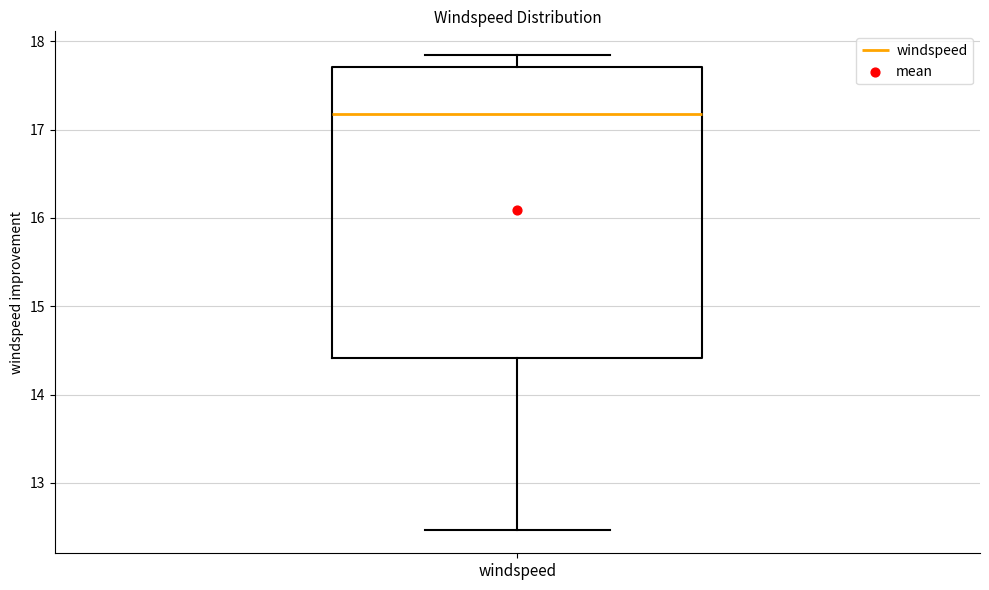

Where does the upper whisker of the box for windspeed end on the y-axis? The values are not printed on the chart, so give them approximately, as read against the axis.

17.8